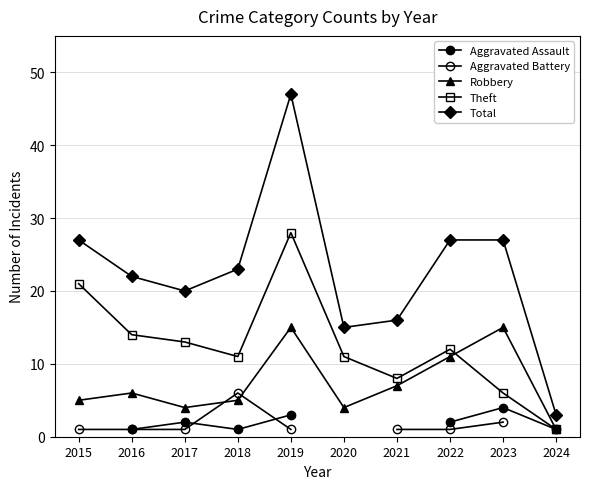

Which has a higher value, 2020 or 2022?

2022